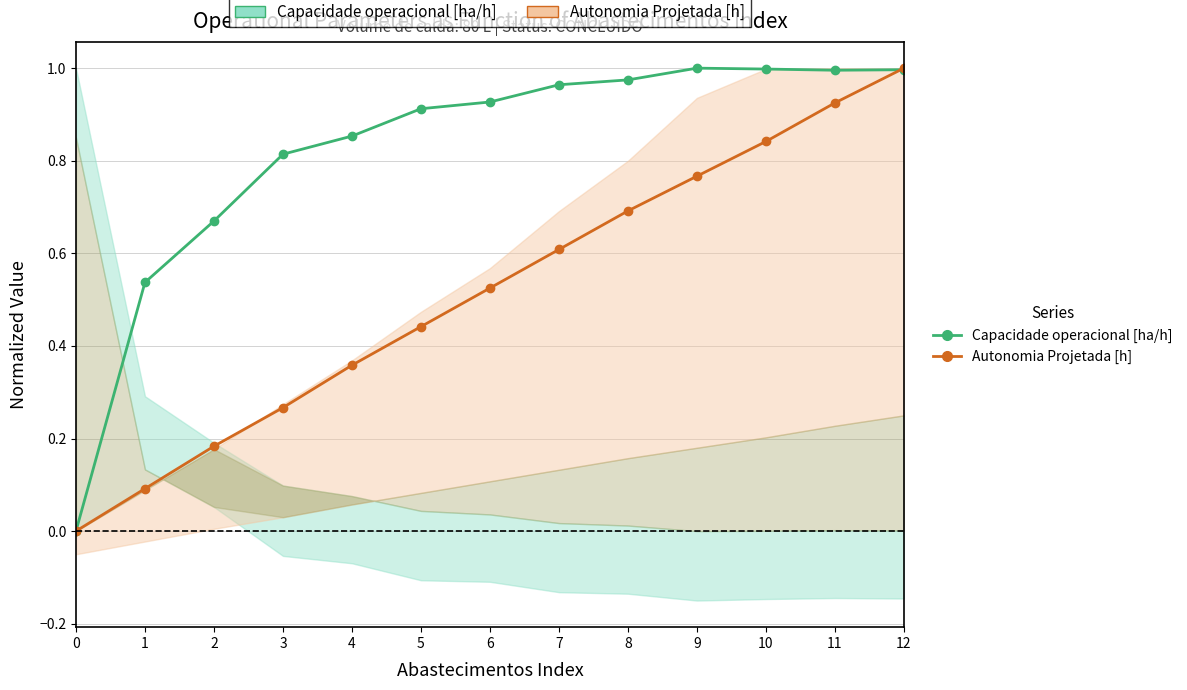

Between 1 and 7, which series saw the biggest shift?

Autonomia Projetada [h]